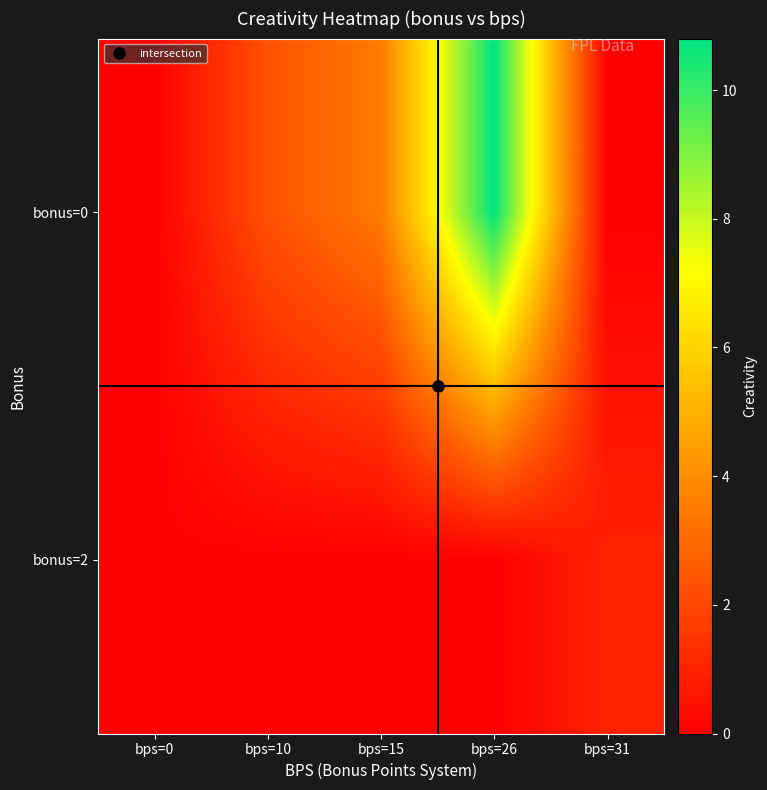

Rank the series at bps=26 from highest to lowest value.

bonus=0, bonus=2